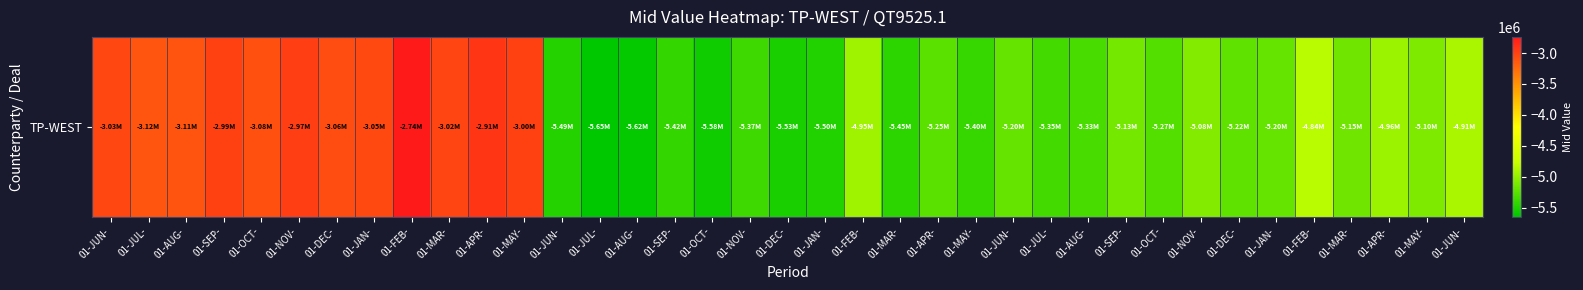

What is the minimum value shown in the chart?

-5649127.4